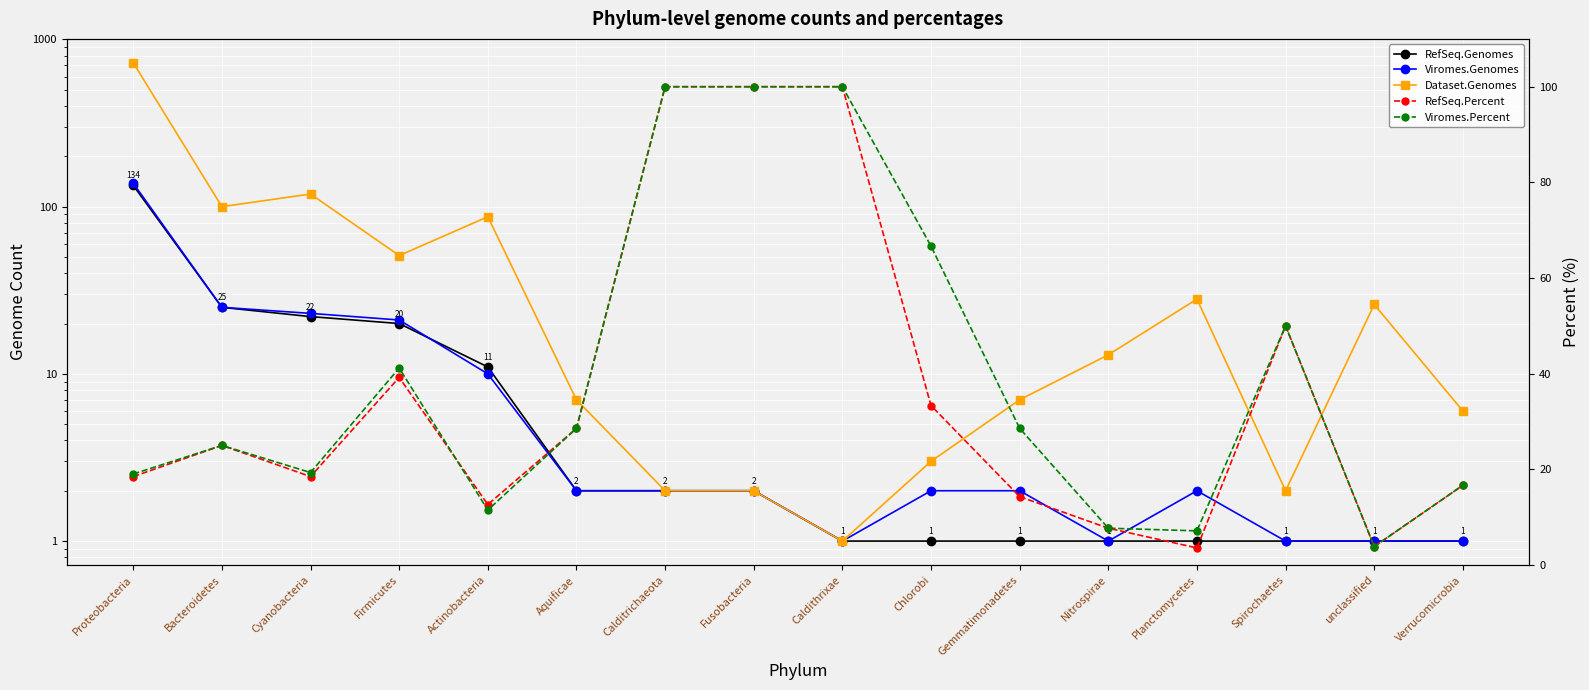

At which category does RefSeq.Percent reach its first local peak?

Bacteroidetes